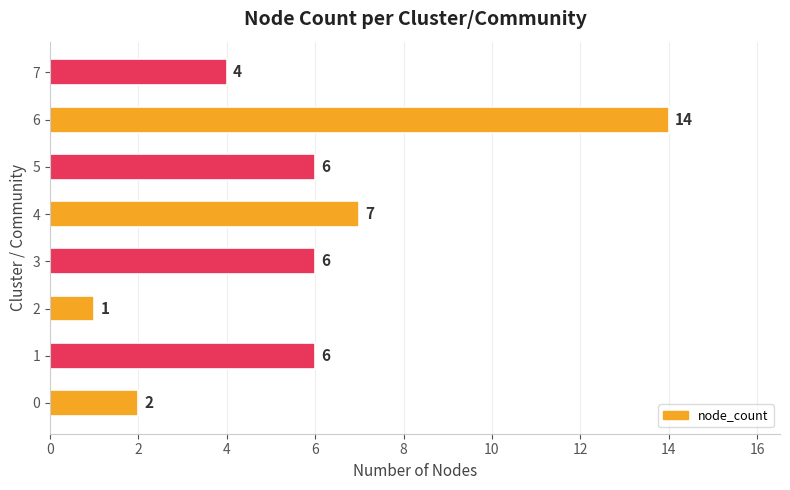

What is the average value?

6